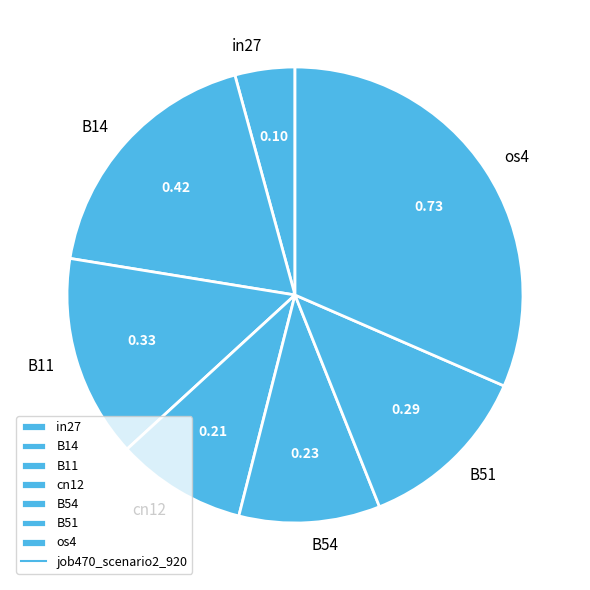

Is there a majority slice in this chart?

No